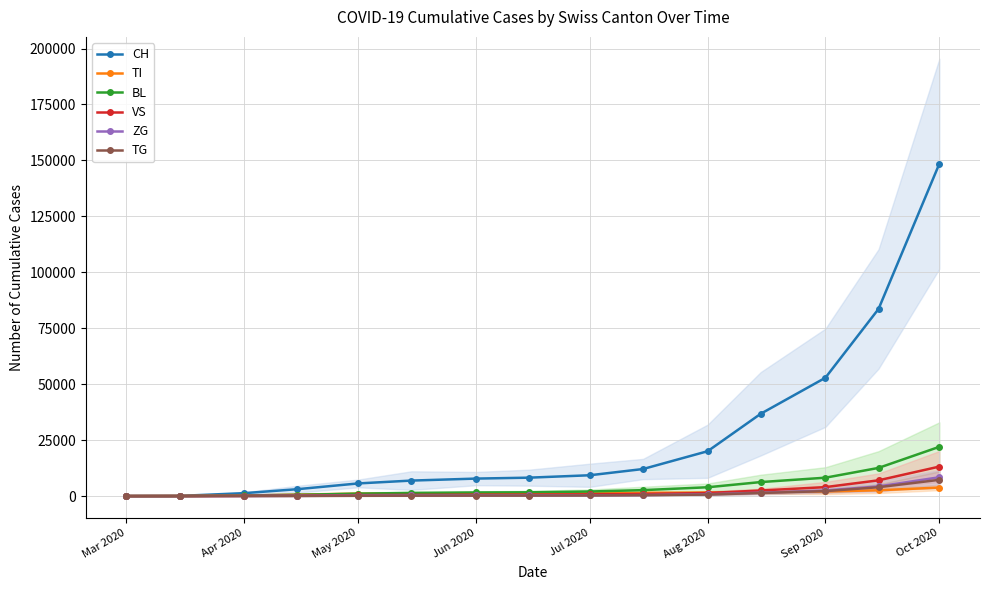

Which series has the widest spread of values?

CH